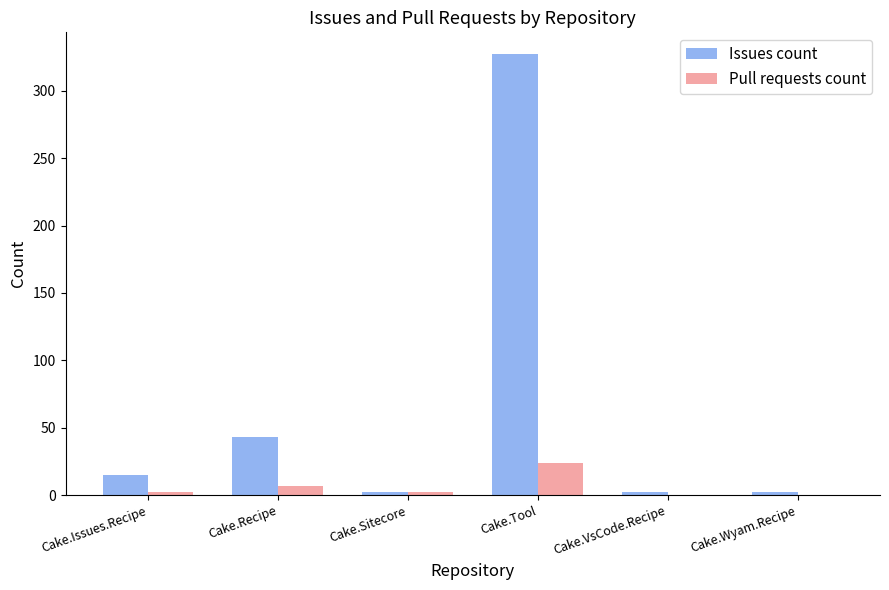

Reading right to left, list all the values displayed in this chart.

Issues count: 2	2	327	2	43	15
Pull requests count: 0	0	24	2	7	2